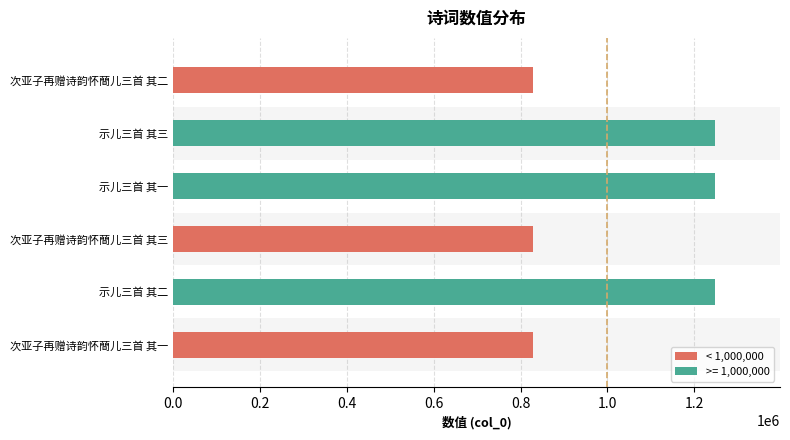

What is the minimum value shown in the chart?

827655